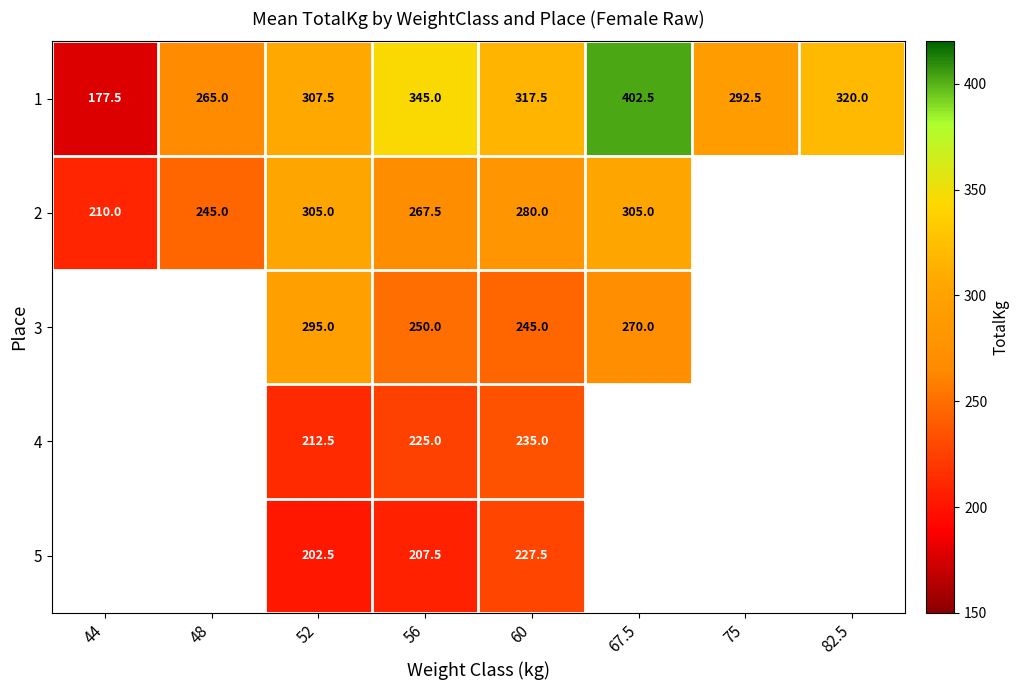

Which category has the highest value in the 1 series?

67.5